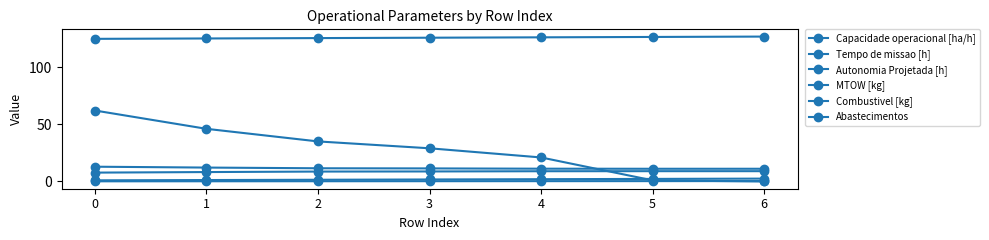

Count the number of data series in this chart.

6